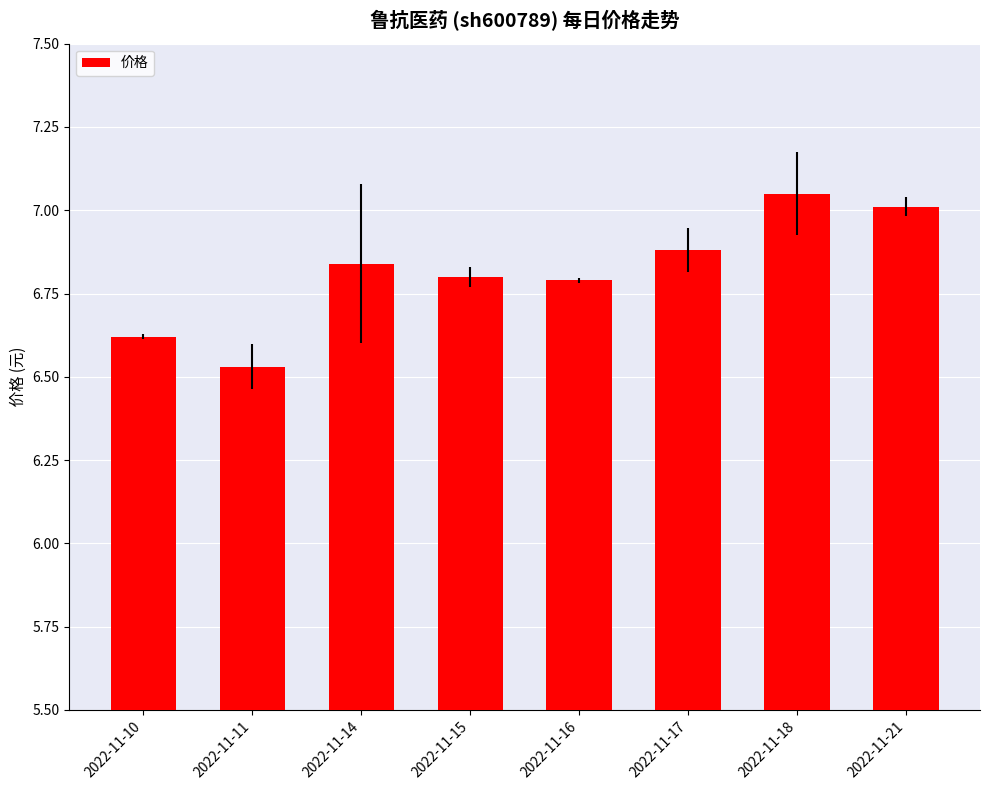

Is it true that the value at 2022-11-16 is 6.8?

True